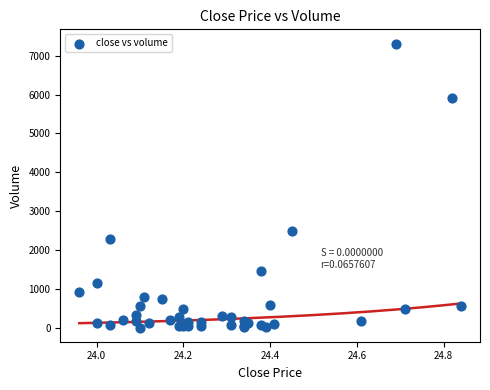

What Y value in the scatter plot is closest to 3660?

2491